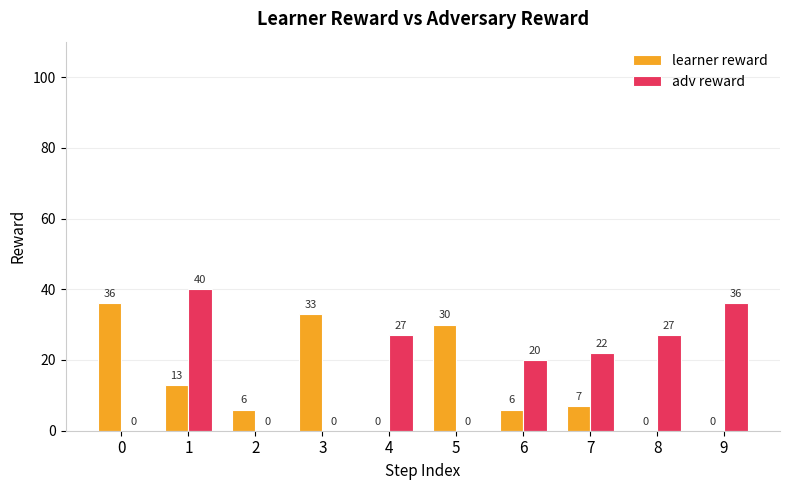

Which series has the widest spread of values?

adv reward